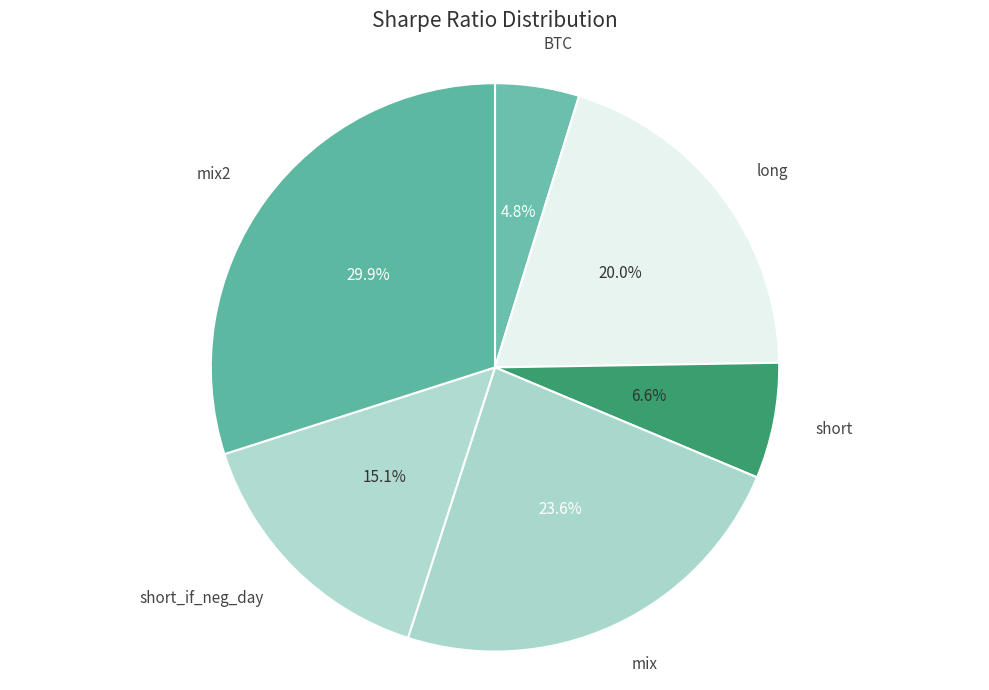

Which slice is the largest?

mix2